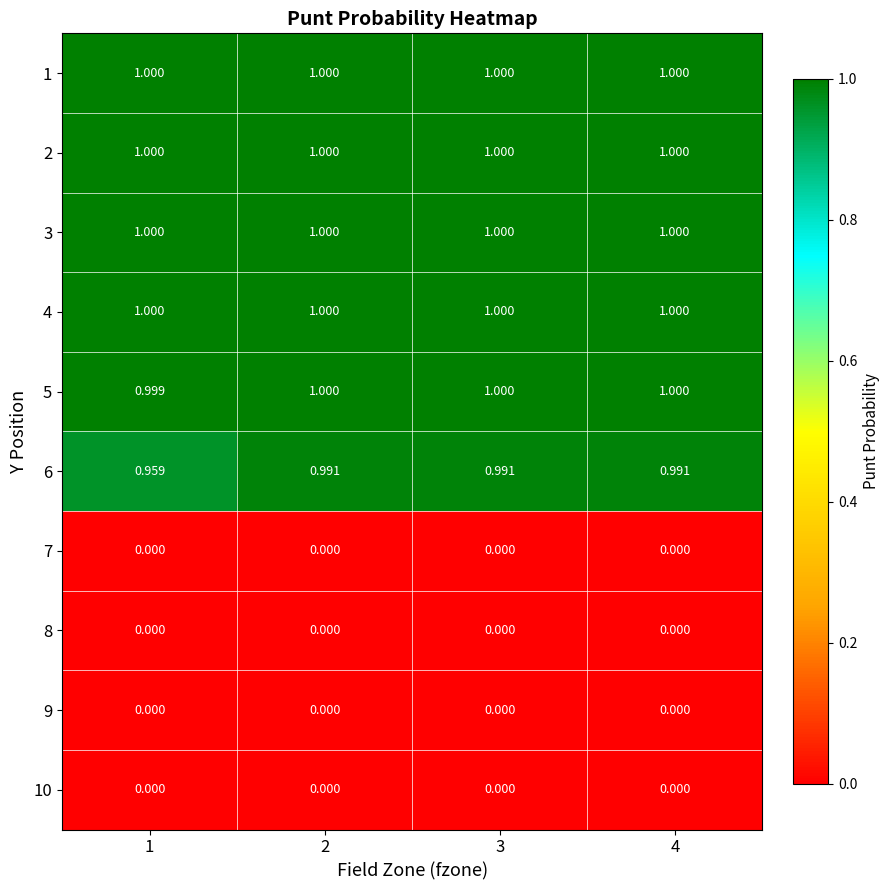

Is the value of 10 at 1 greater than the value of 5 at 1?

No